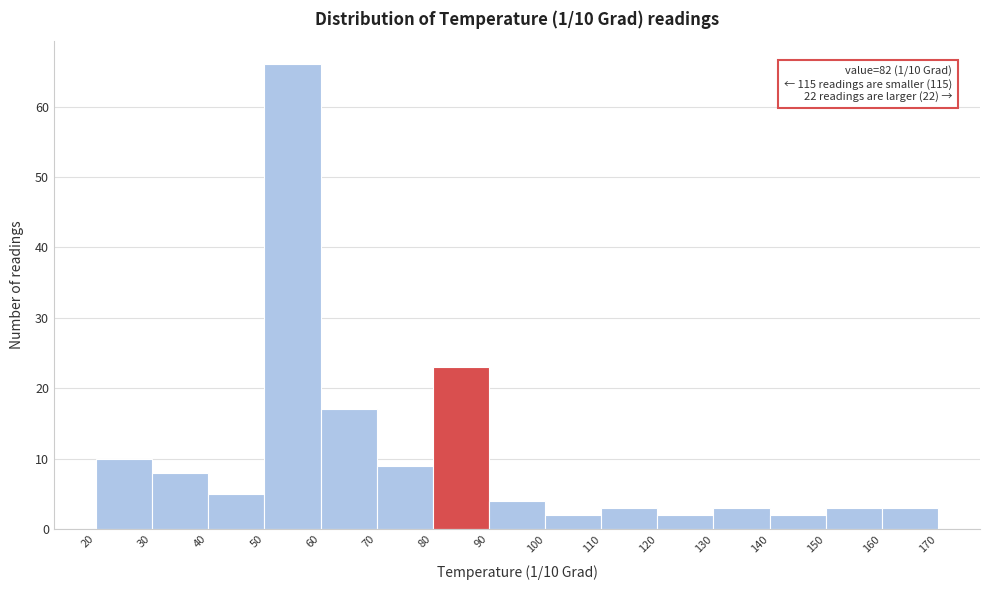

Over which range of the x-axis is the bar tallest?

50 to 60